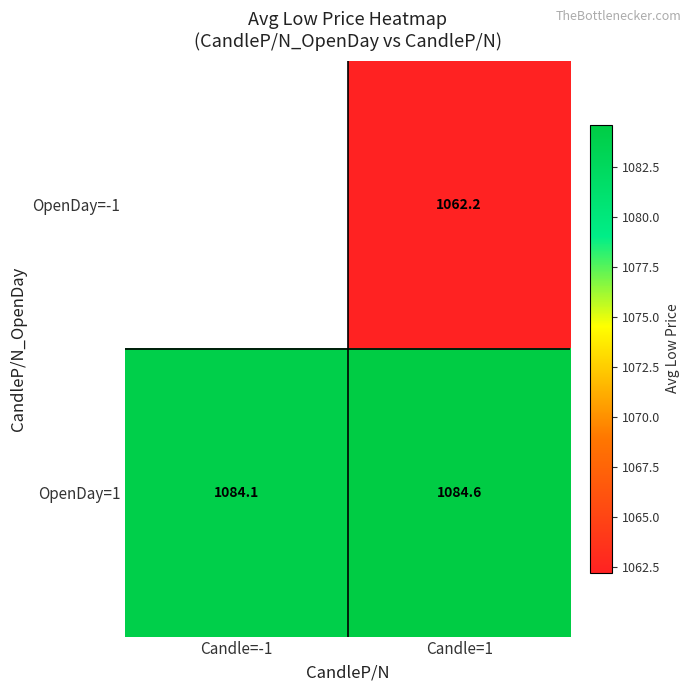

Between Candle=-1 and Candle=1, which is larger?

Candle=1